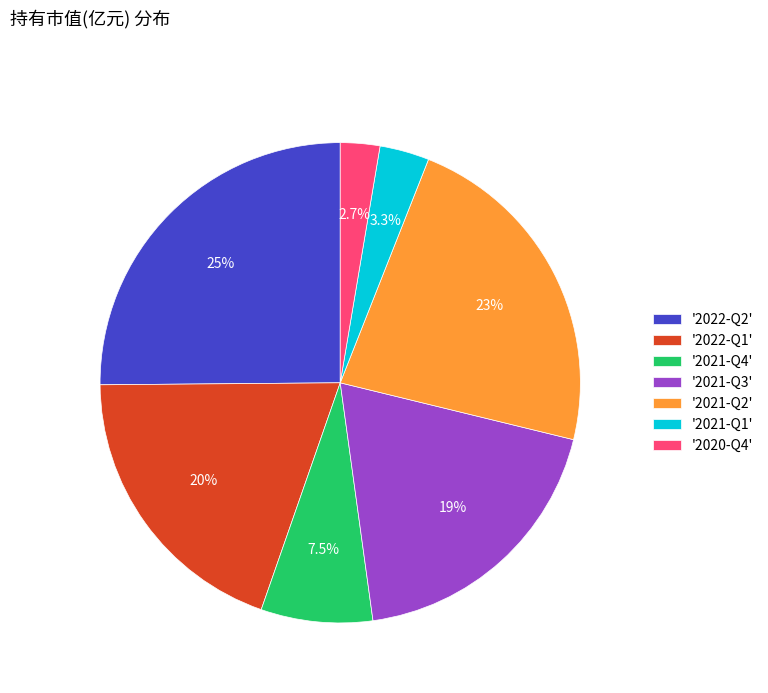

What is the largest slice in the pie chart?

'2022-Q2'